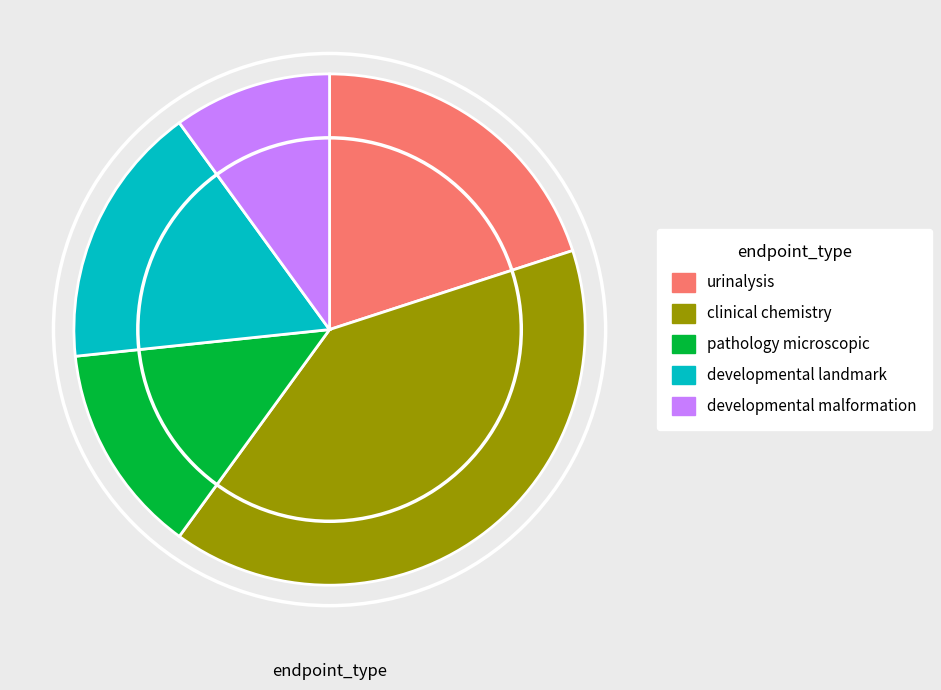

What is the ratio of the value at developmental malformation to the value at urinalysis?

0.5